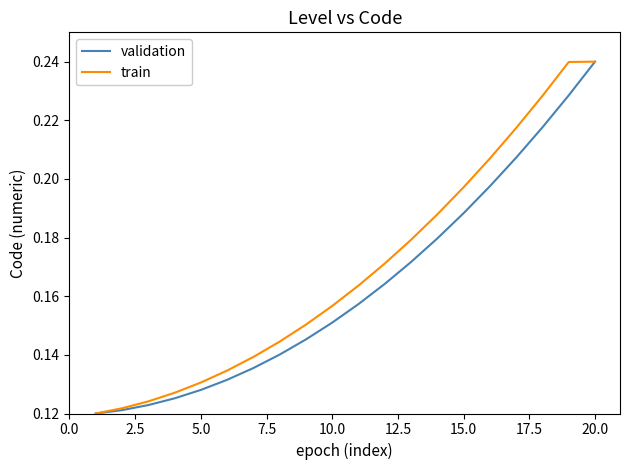

Which series has the largest total across all categories?

train